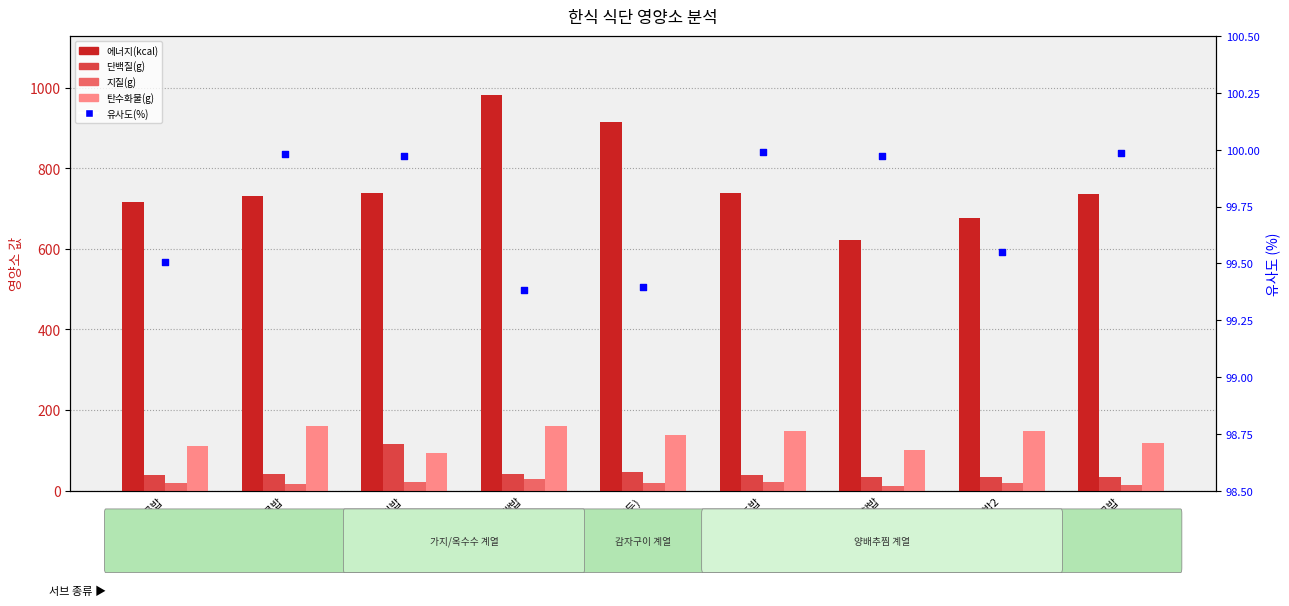

Is the value of 유사도(%) at 잡곡밥 greater than the value of 단백질(g) at 검정콩밥?

Yes